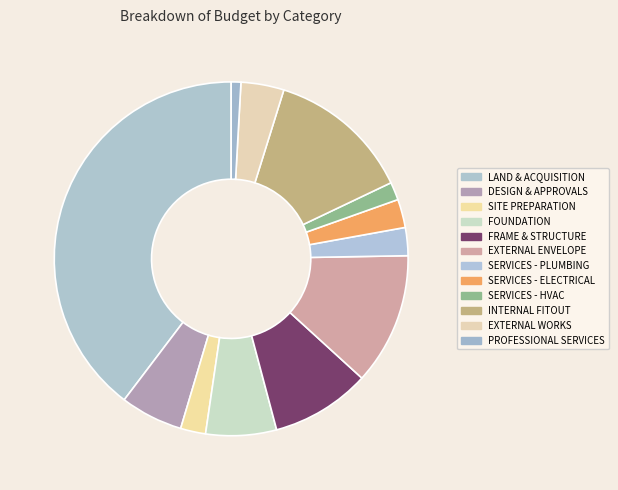

The SERVICES - ELECTRICAL slice represents 3% of the pie. True or false?

True